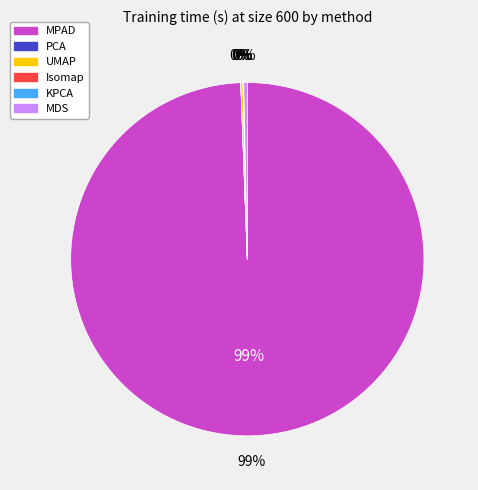

The KPCA slice represents 0% of the pie. True or false?

True